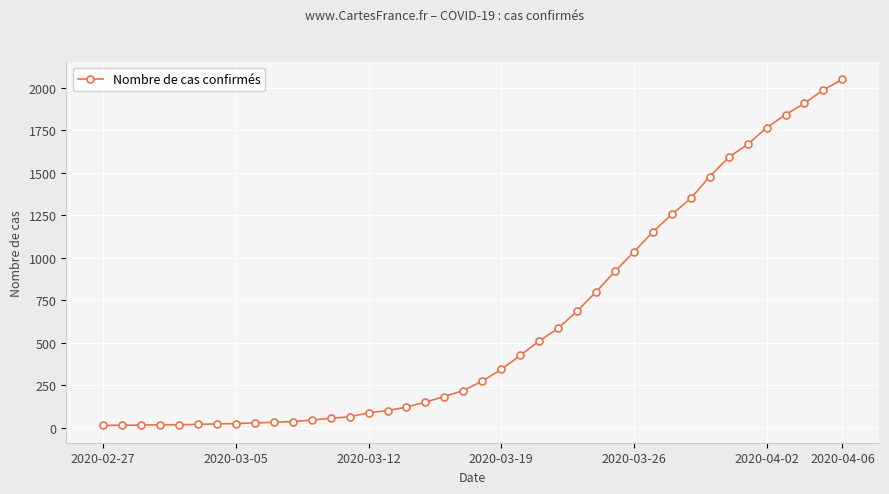

What is the difference between the second highest and second lowest values?

1973